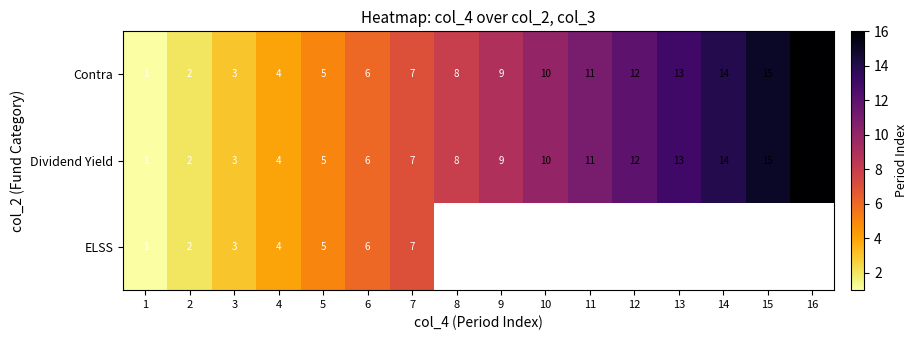

What is the maximum value for Dividend Yield?

16